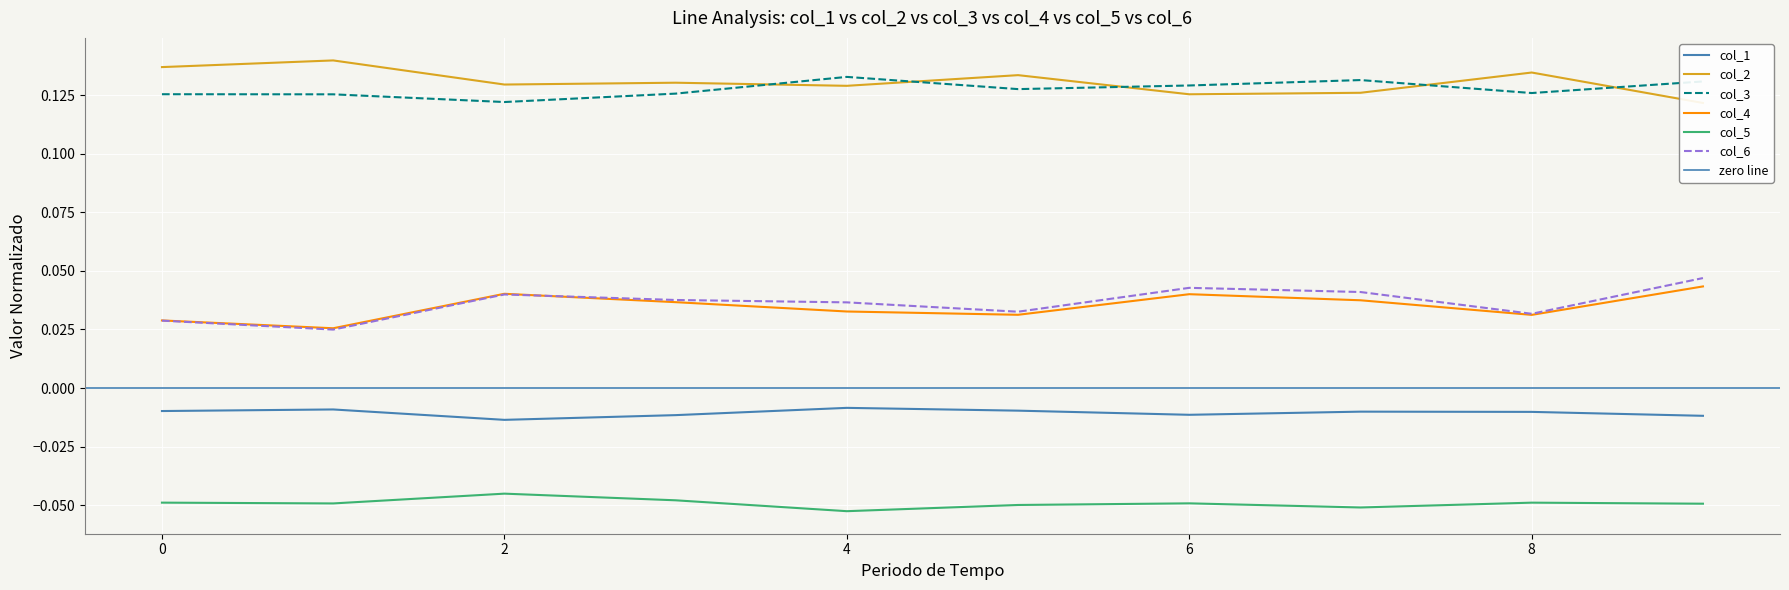

List the series in order of their peak value, lowest first.

col_5, col_1, col_4, col_6, col_3, col_2